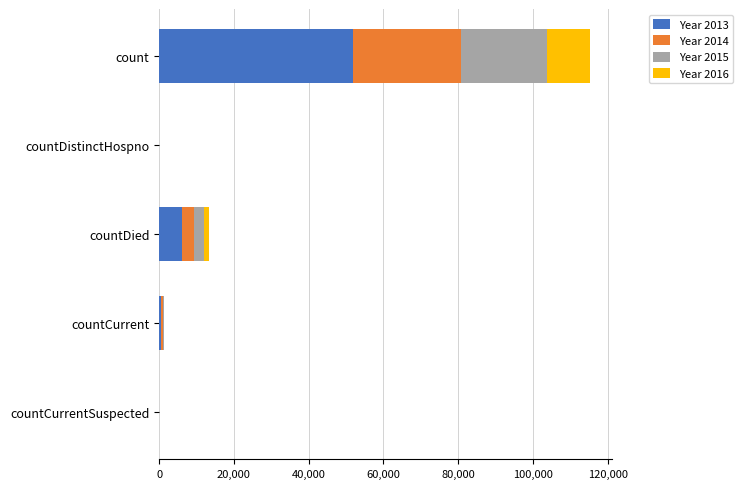

The Year 2013 series shows 6004.4 at countDied. True or false?

True